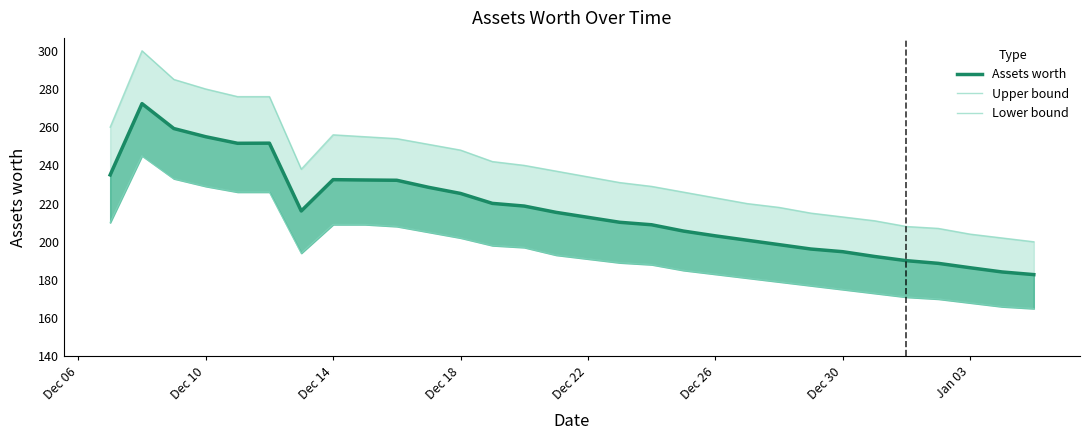

Does the chart display data point markers on the line(s)?

No